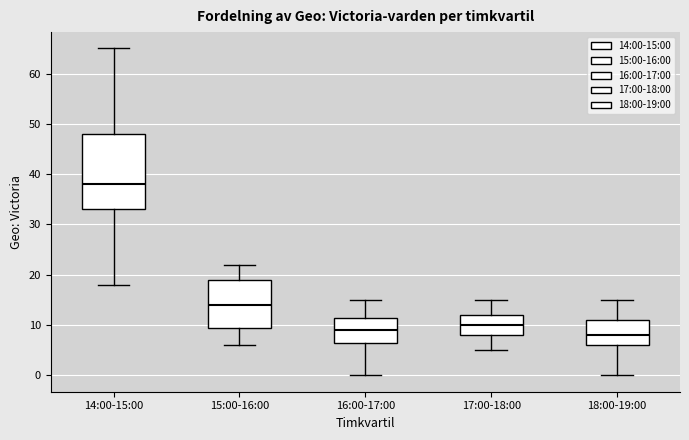

Reading left to right, read every box against the y-axis: the position of its median line, the range the box covers, and the ends of its whiskers. The values are not printed on the chart, so give them approximately, as read against the axis.

14:00-15:00: median 38, box 33 to 48, whiskers 18 to 65
15:00-16:00: median 14, box 10 to 19, whiskers 6 to 22
16:00-17:00: median 9, box 7 to 12, whiskers 0 to 15
17:00-18:00: median 10, box 8 to 12, whiskers 5 to 15
18:00-19:00: median 8, box 6 to 11, whiskers 0 to 15